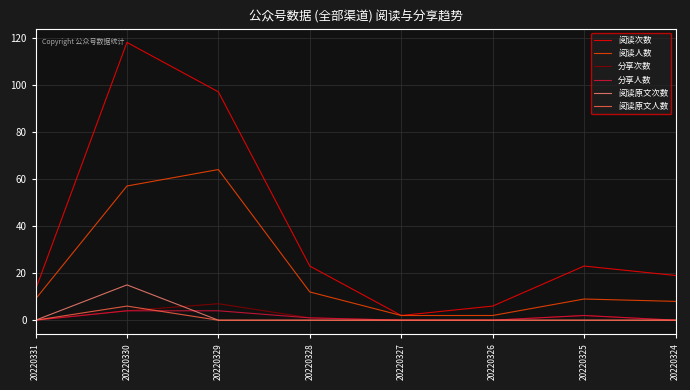

What is the total value across all series at 20220328?

37